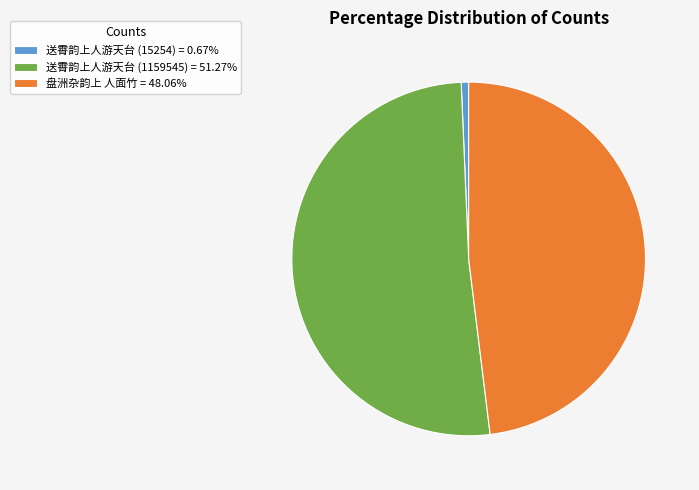

The 盘洲杂韵上 人面竹 slice represents 48% of the pie. True or false?

True